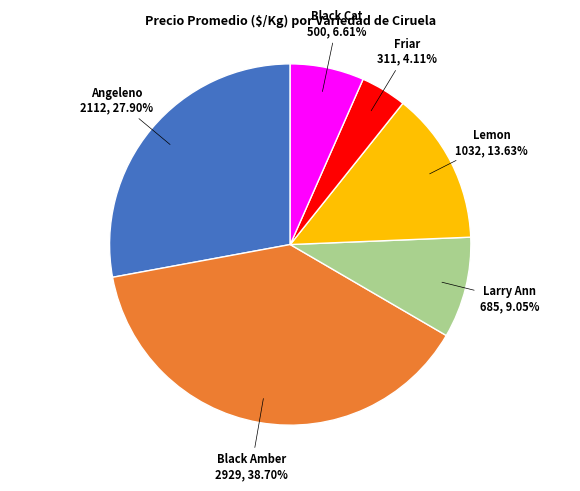

Is there any slice that represents more than half of the pie?

No